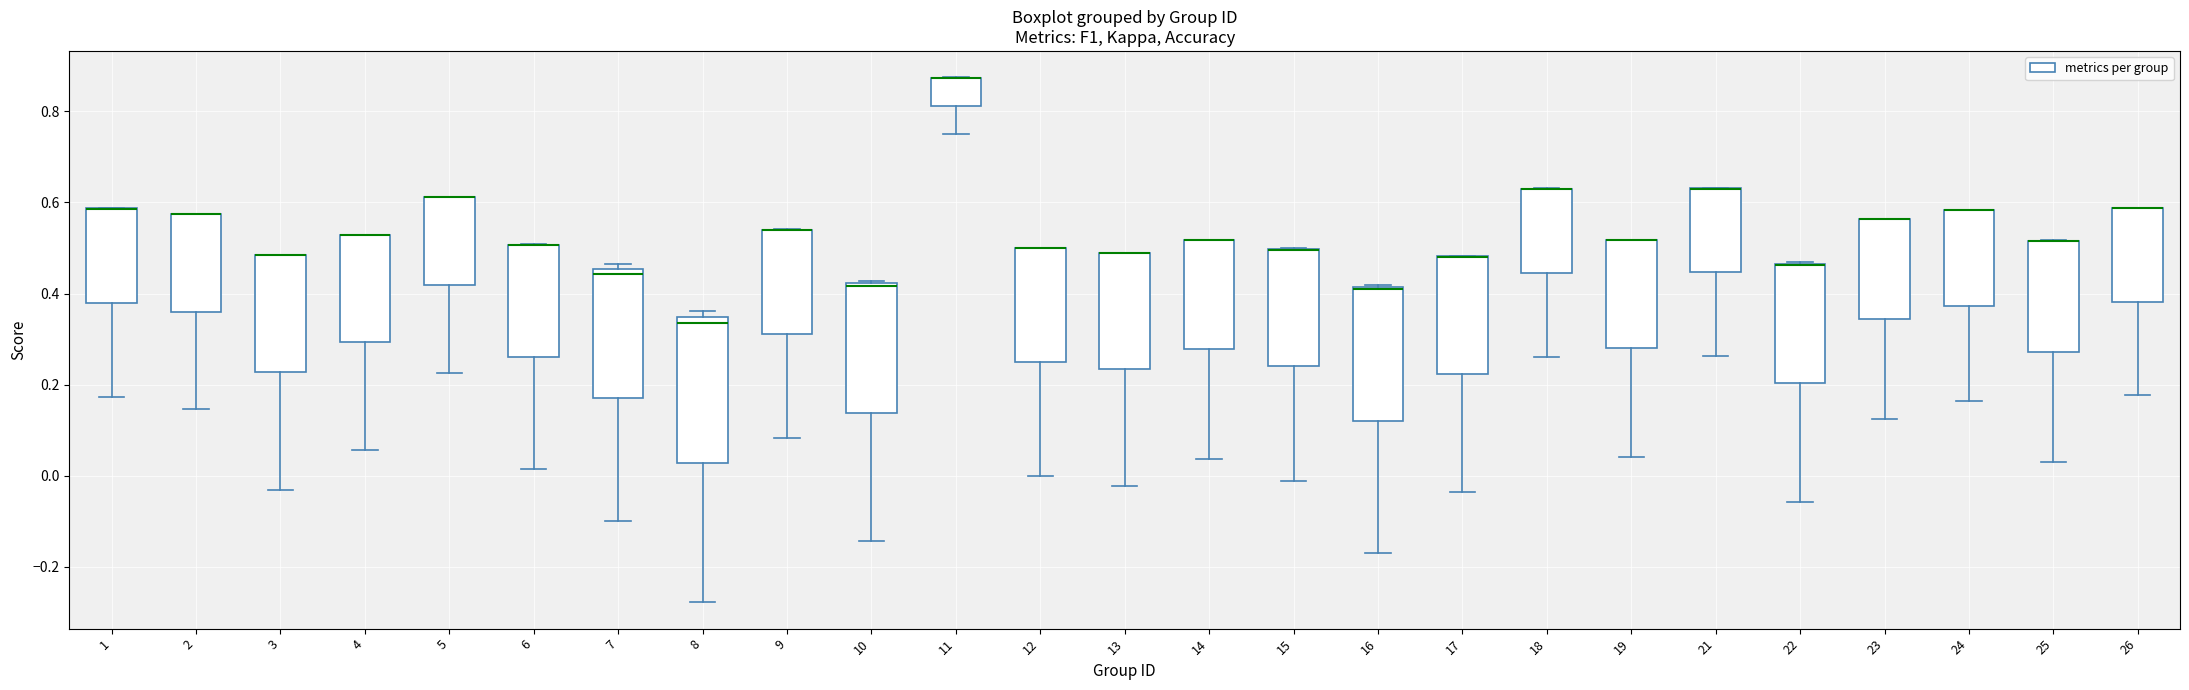

Where is the lower edge of the box at x = 2 on the y-axis? The values are not printed on the chart, so give them approximately, as read against the axis.

0.36